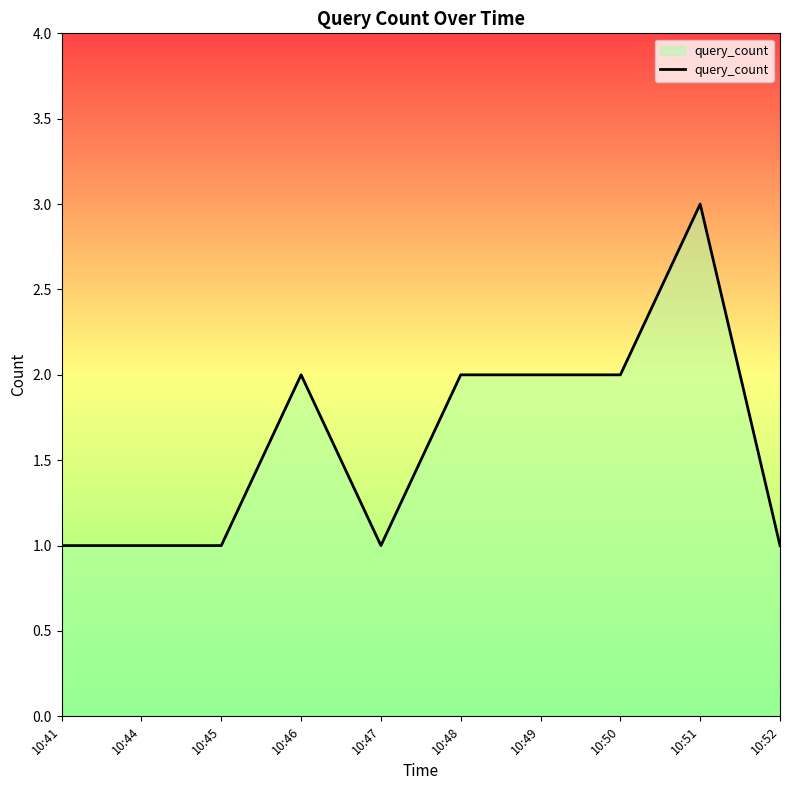

Rank the categories by value from lowest to highest.

10:41, 10:44, 10:45, 10:47, 10:52, 10:46, 10:48, 10:49, 10:50, 10:51